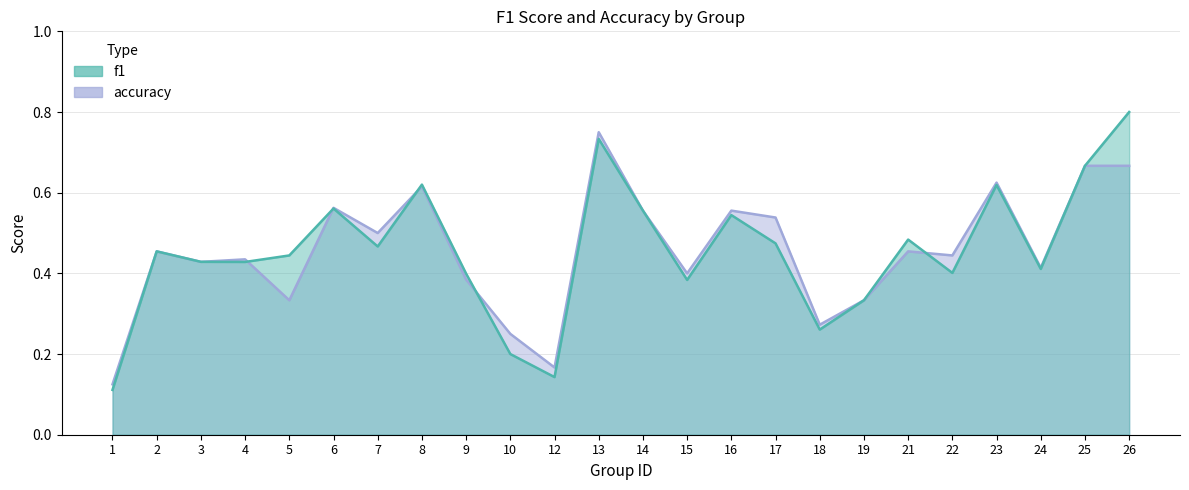

Which has a higher value, 9 or 5?

5